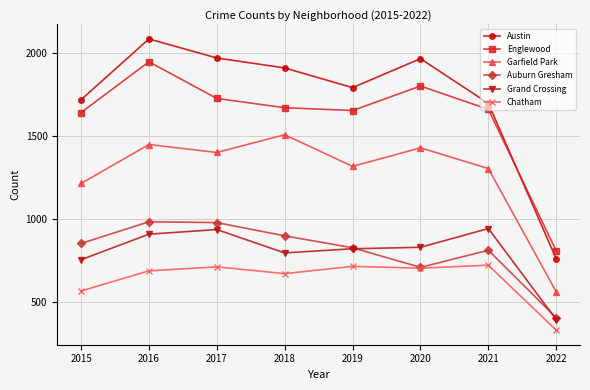

Count the number of data series in this chart.

6